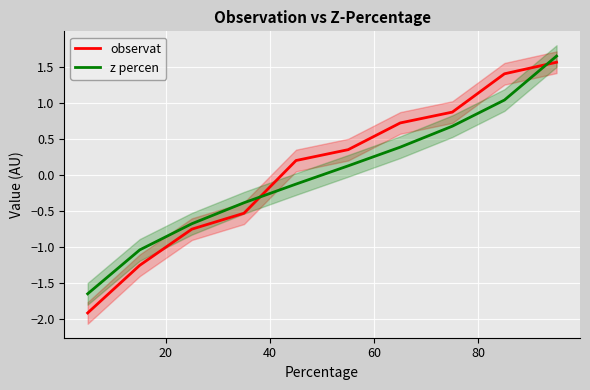

True or false: observat has a value of -3.4 at 0.

False